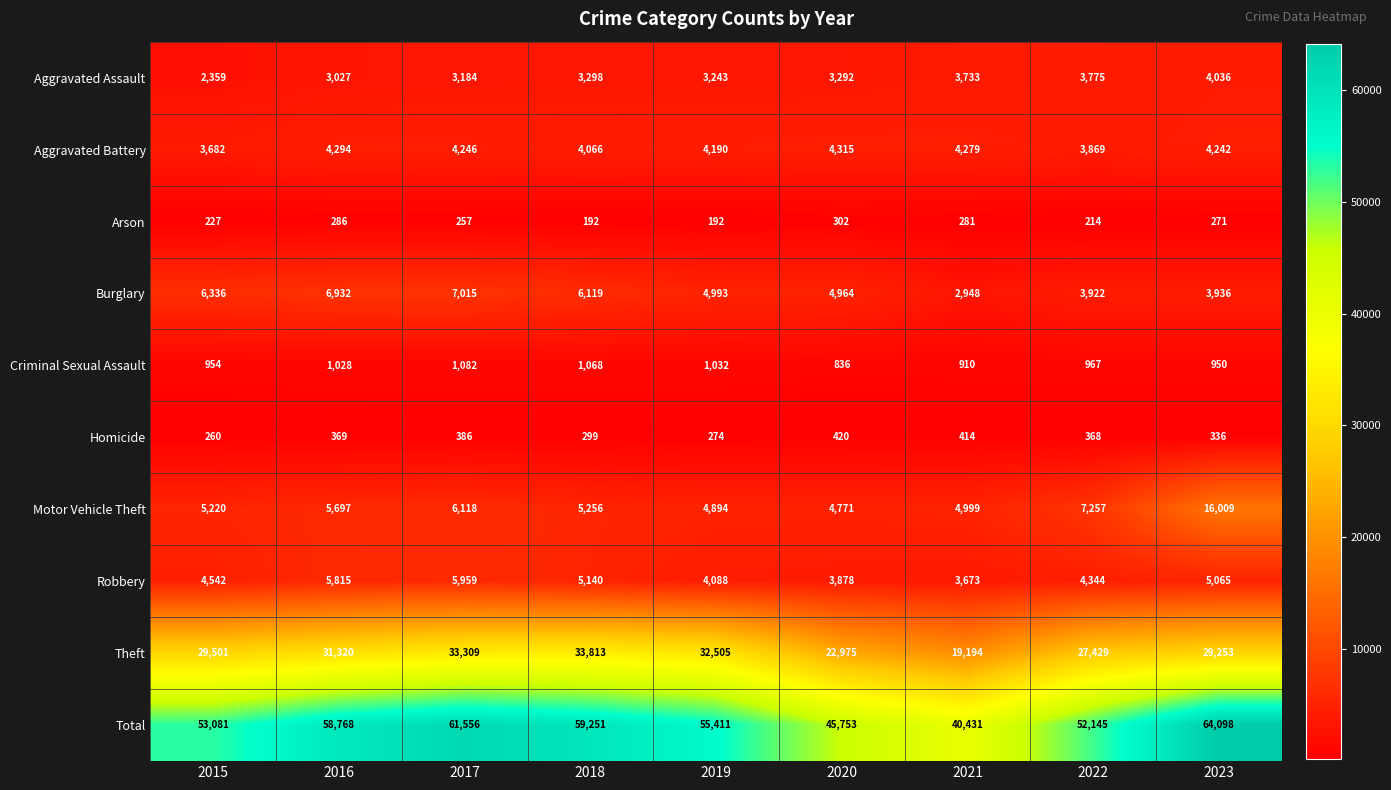

What is the total value across all series at 2017?

123112